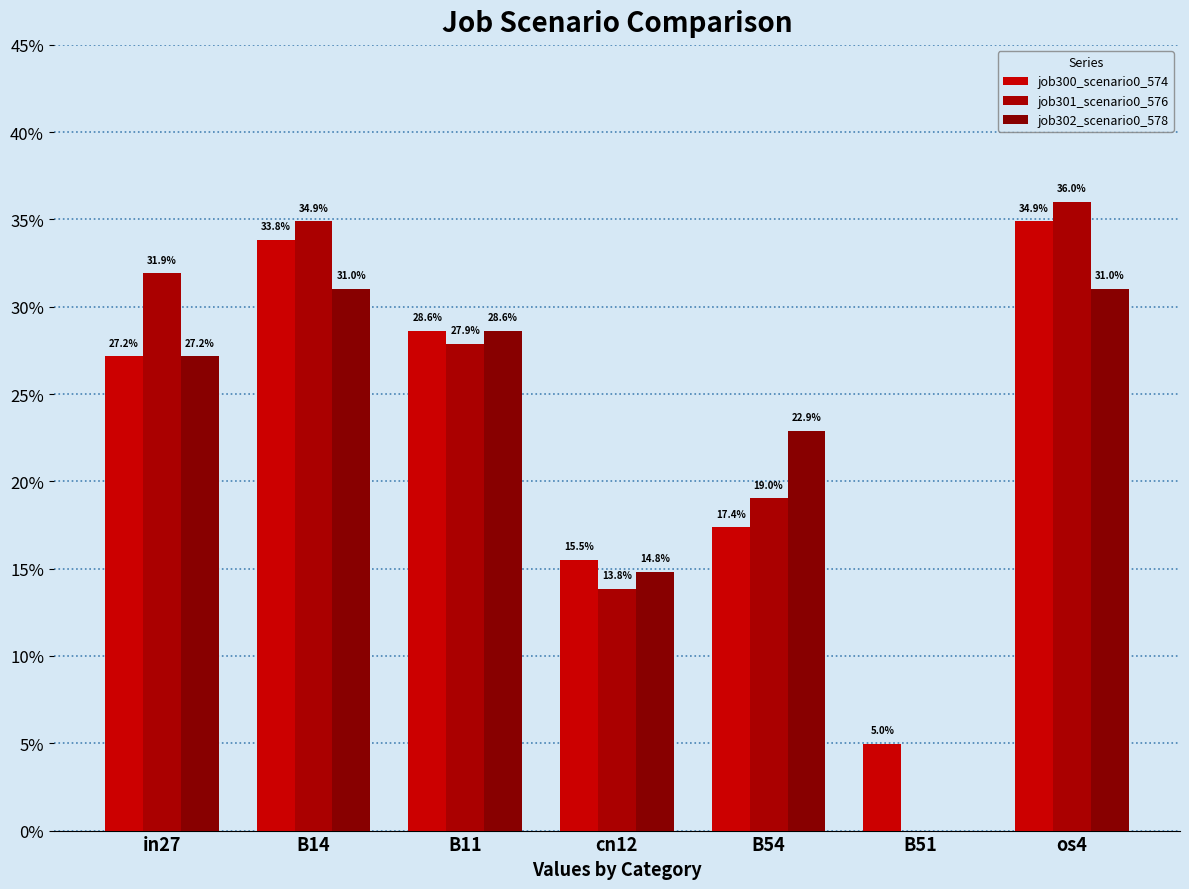

Are the bars grouped side by side (vs. stacked)?

Yes